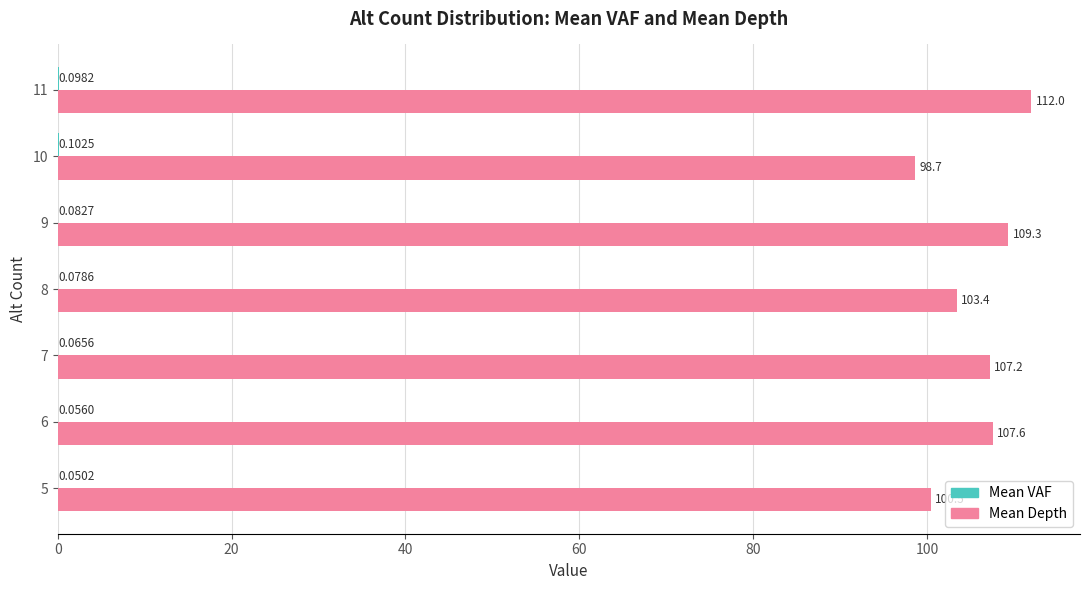

How many data points does each series have?

7